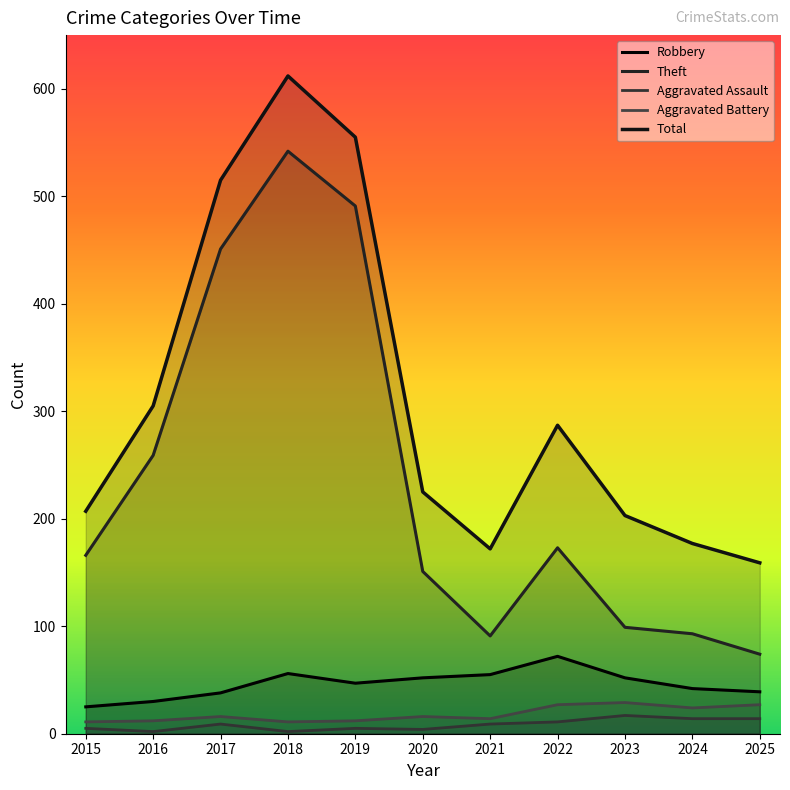

True or false: Theft has a value of 153 at 2023.

False